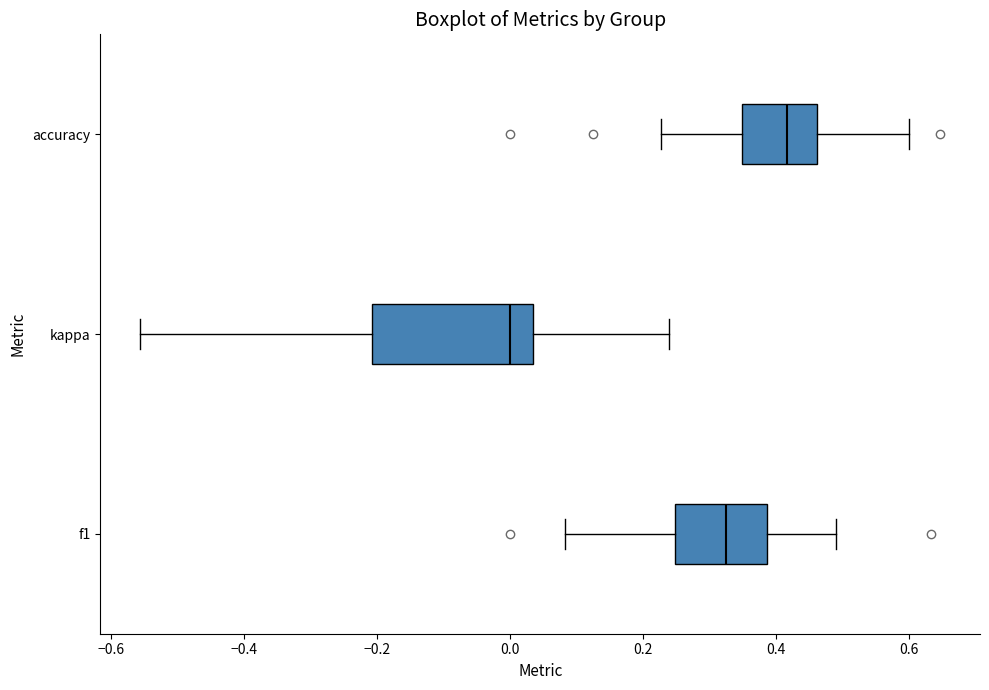

Reading bottom to top, read every box against the x-axis: the position of its median line, the range the box covers, and the ends of its whiskers. The values are not printed on the chart, so give them approximately, as read against the axis.

f1: median 0.32, box 0.24 to 0.38, whiskers 0.08 to 0.50
kappa: median 0.00, box -0.20 to 0.04, whiskers -0.56 to 0.24
accuracy: median 0.42, box 0.34 to 0.46, whiskers 0.22 to 0.60